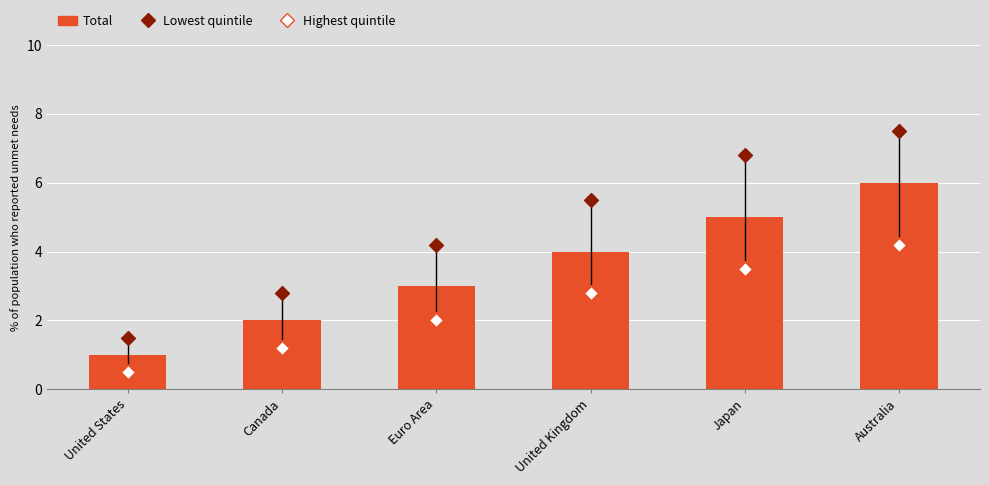

At how many categories does at least one series exceed 1?

6